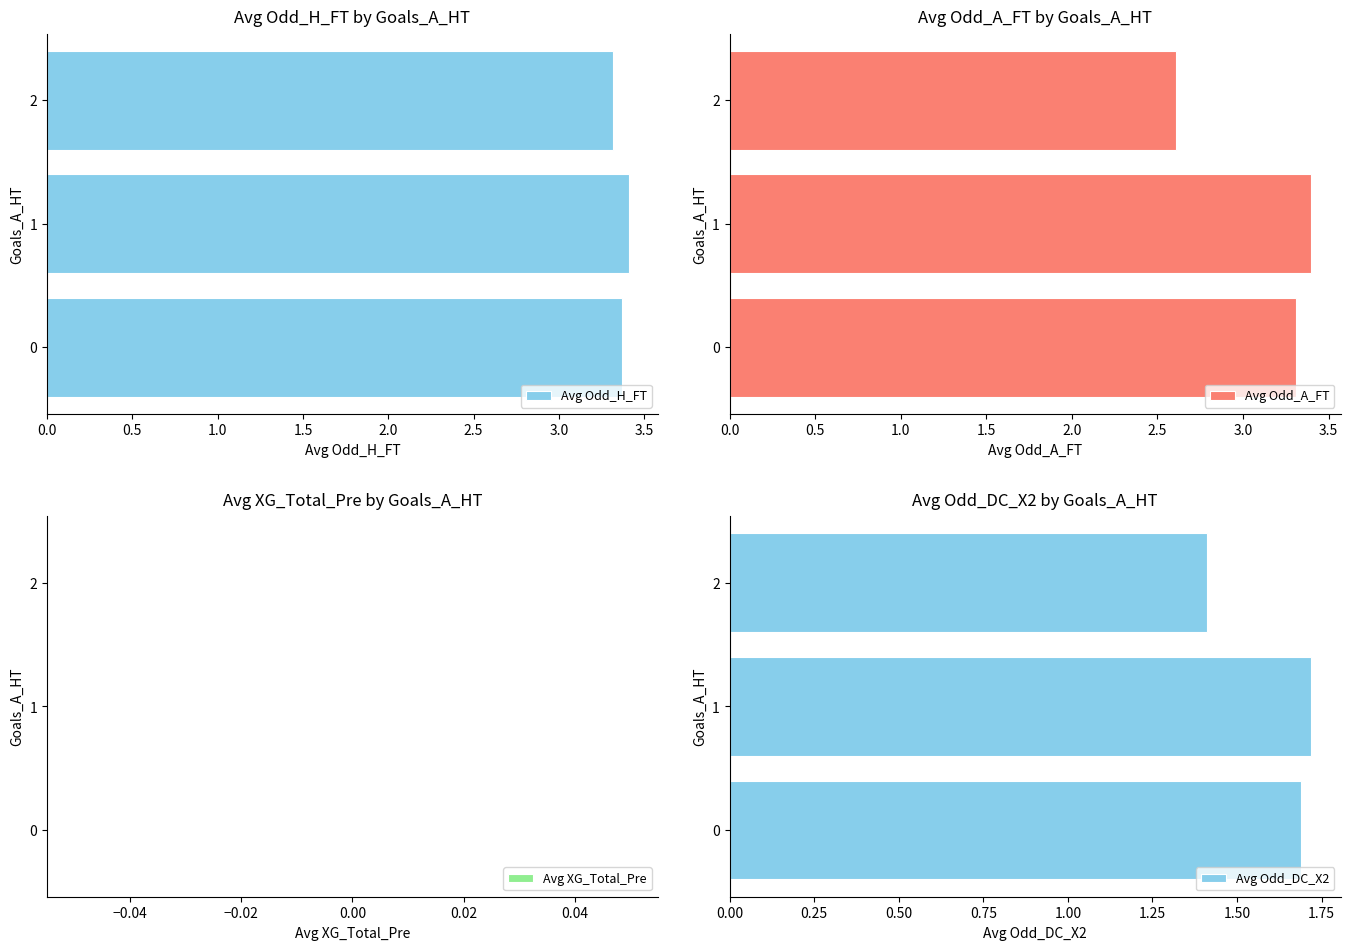

Rank the series by their maximum value, from highest to lowest.

Avg Odd_H_FT, Avg Odd_A_FT, Avg Odd_DC_X2, Avg XG_Total_Pre